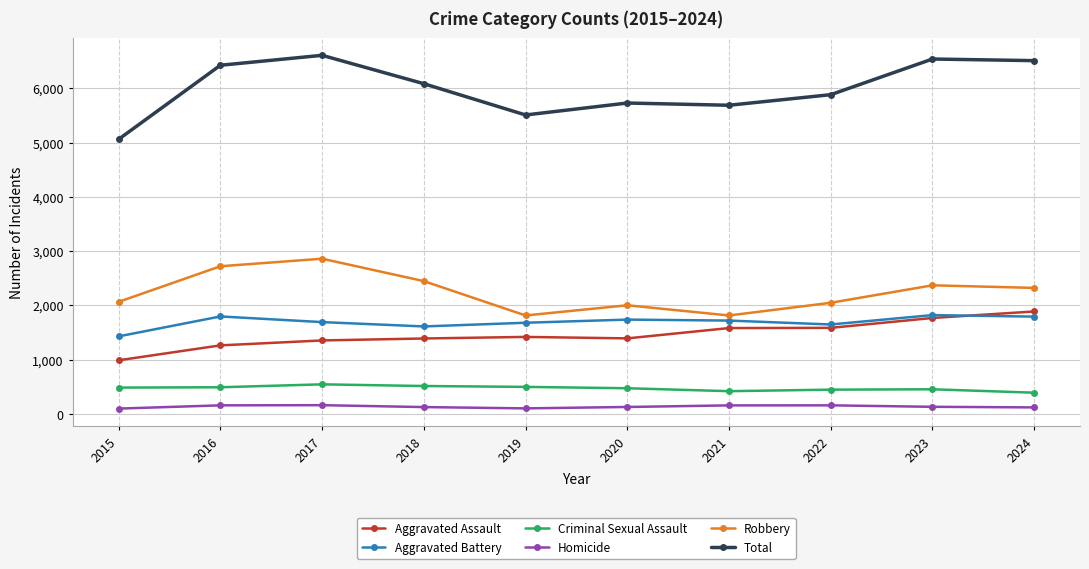

What is the sum of all Criminal Sexual Assault values?

4707